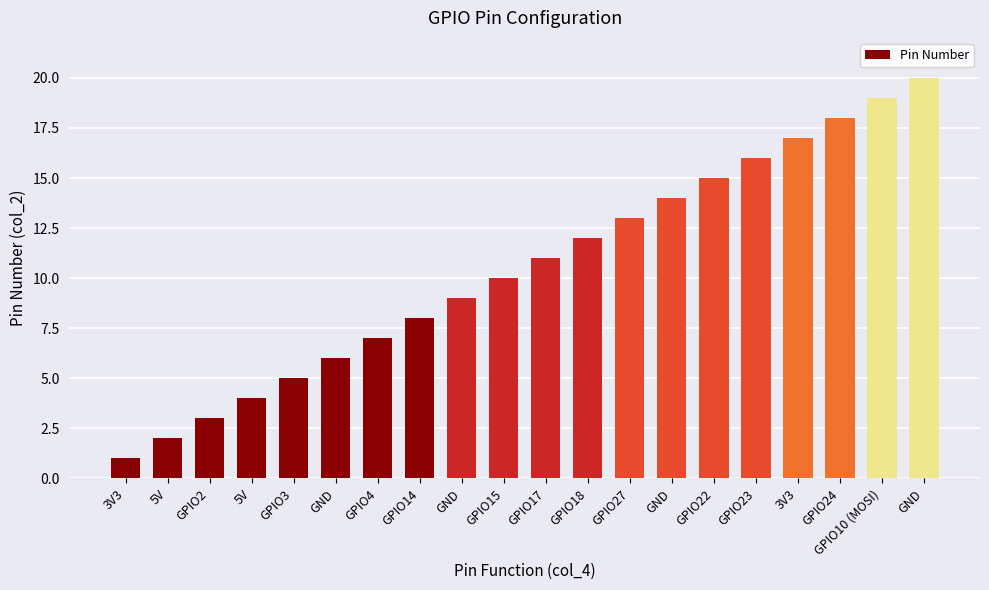

At which category does the chart reach its minimum across all series?

3V3